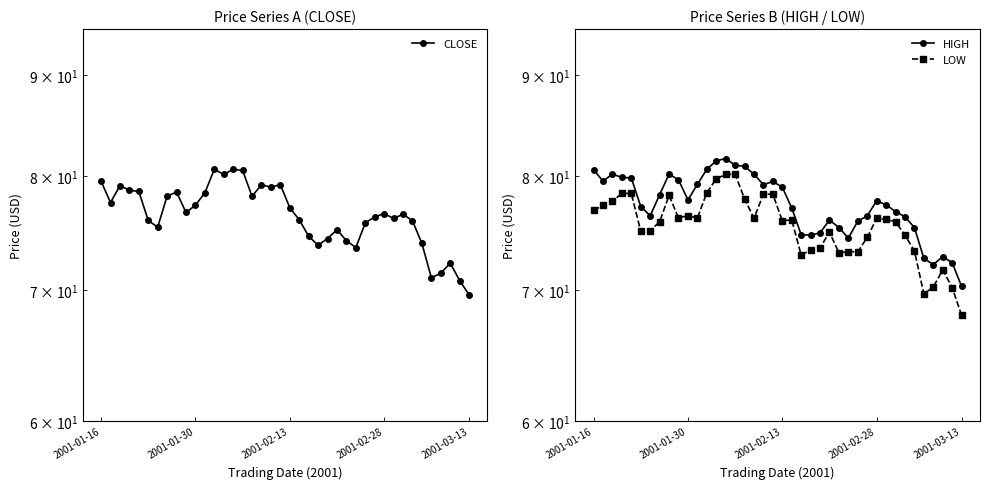

At which category does LOW reach its first local valley?

5